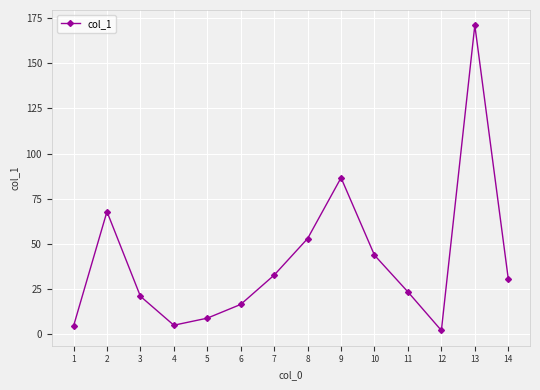

What is the change in value from 2 to 11?

-44.4